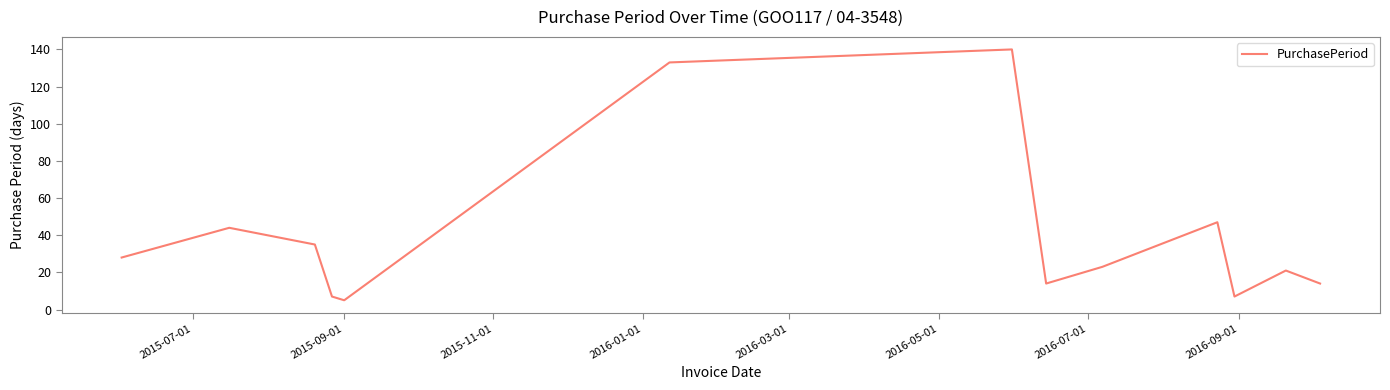

What is the maximum value shown in the chart?

140